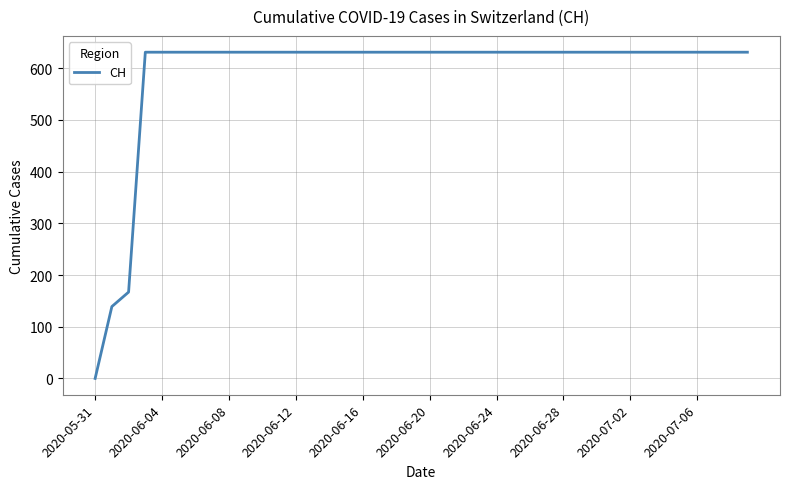

What is the greatest value displayed?

631